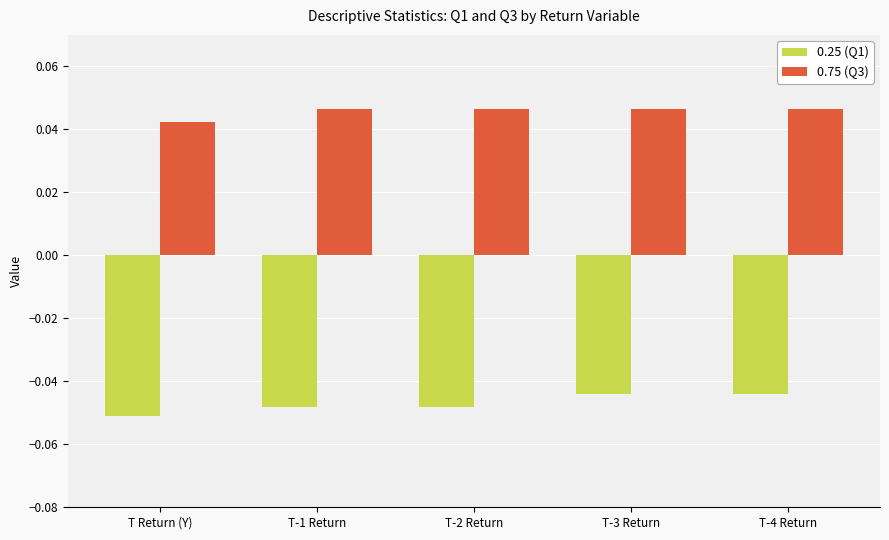

Rank the series at T-4 Return from lowest to highest value.

0.25 (Q1), 0.75 (Q3)